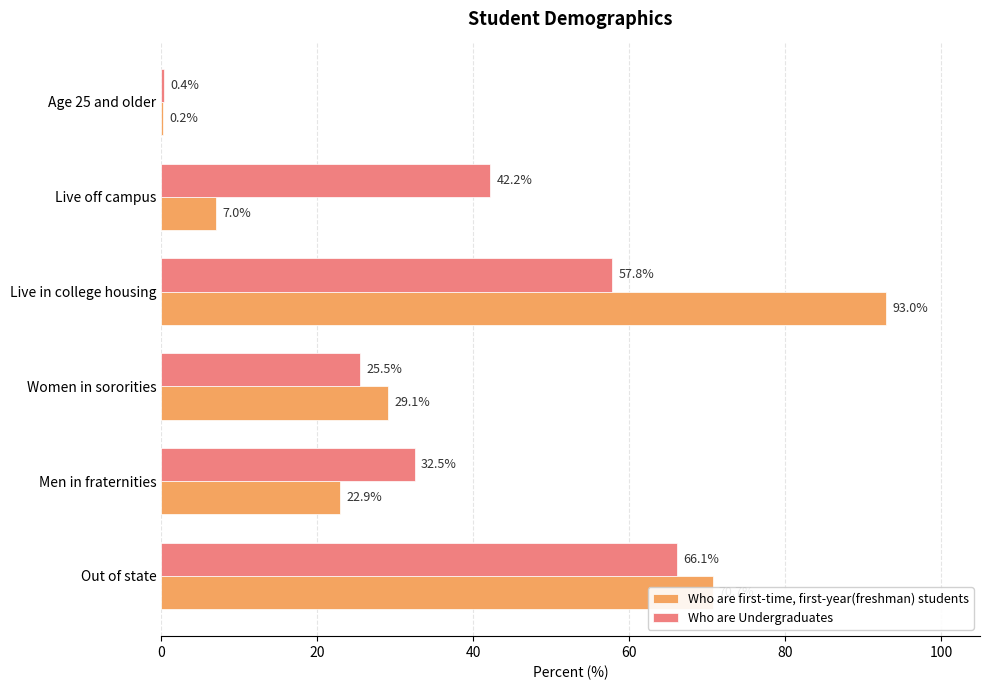

At which label is Who are first-time, first-year(freshman) students closest to 46?

Women in sororities